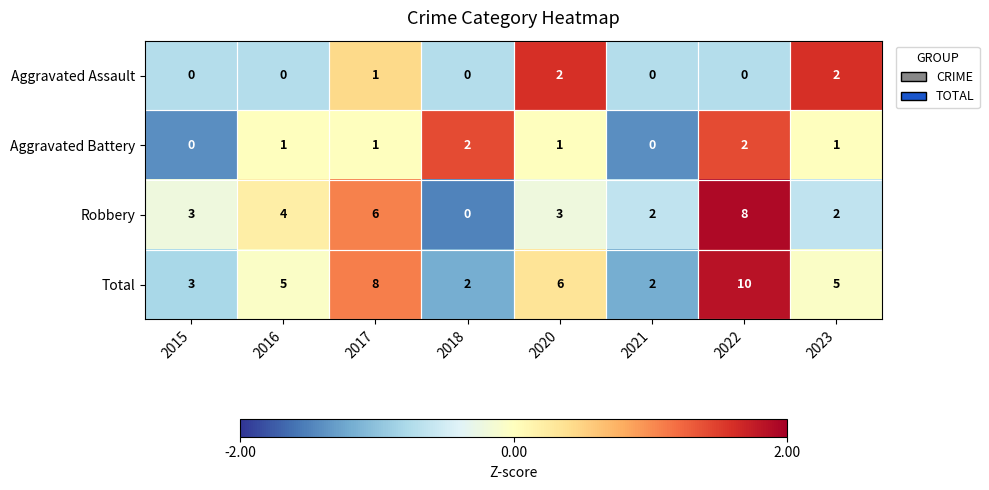

What is the greatest value displayed?

10